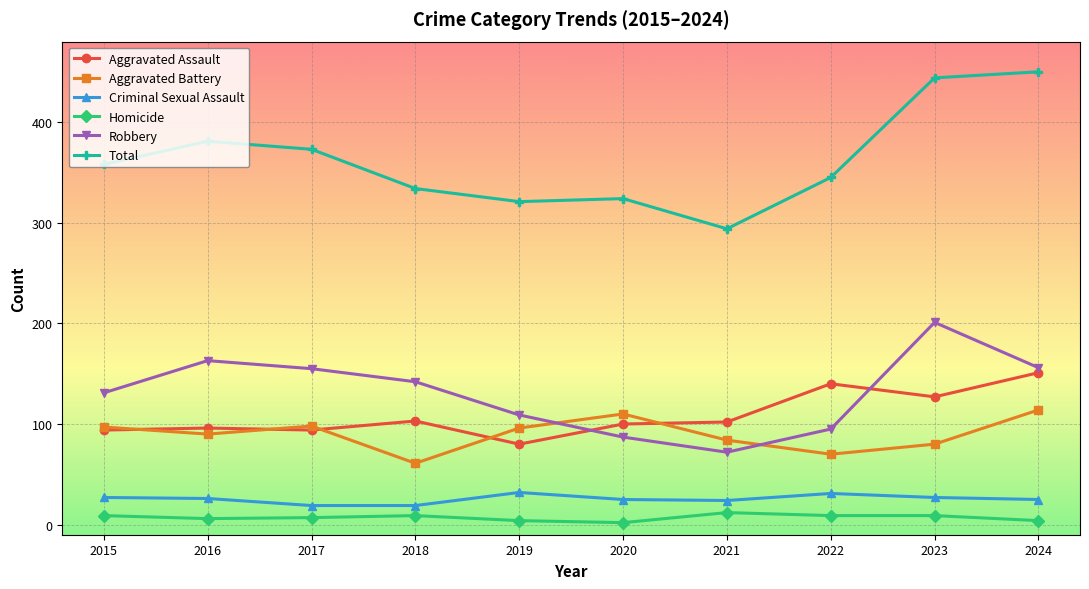

The value of Total at 2018 is 546. True or false?

False